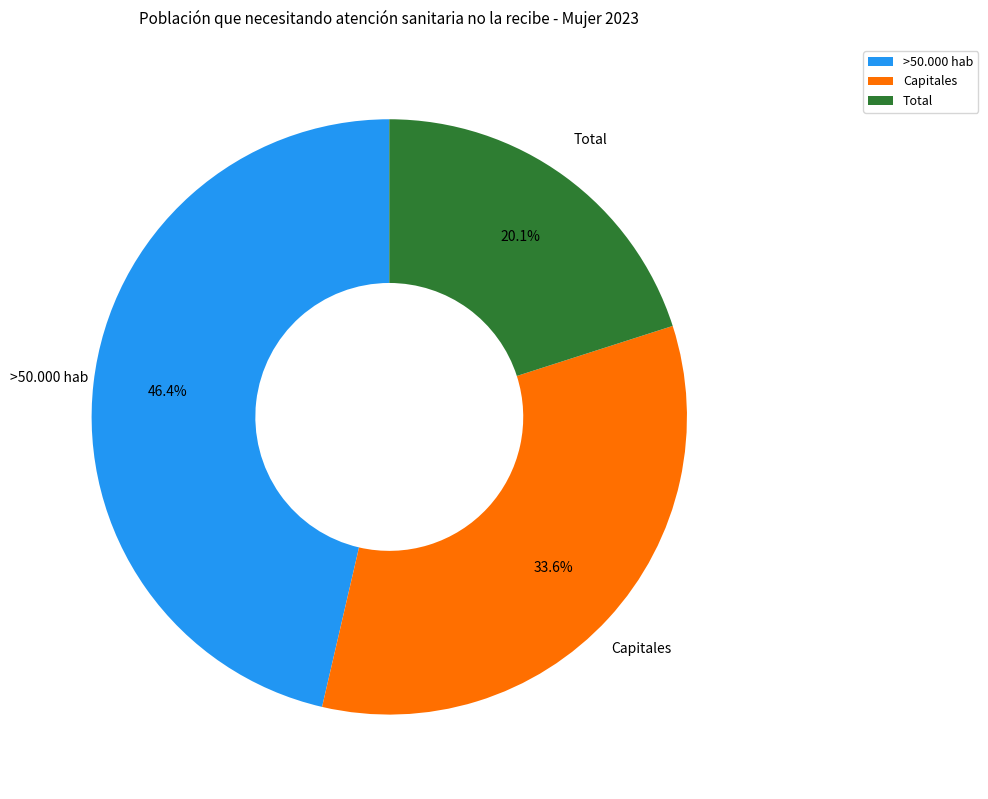

What portion of the pie excludes >50.000 hab?

53.6%